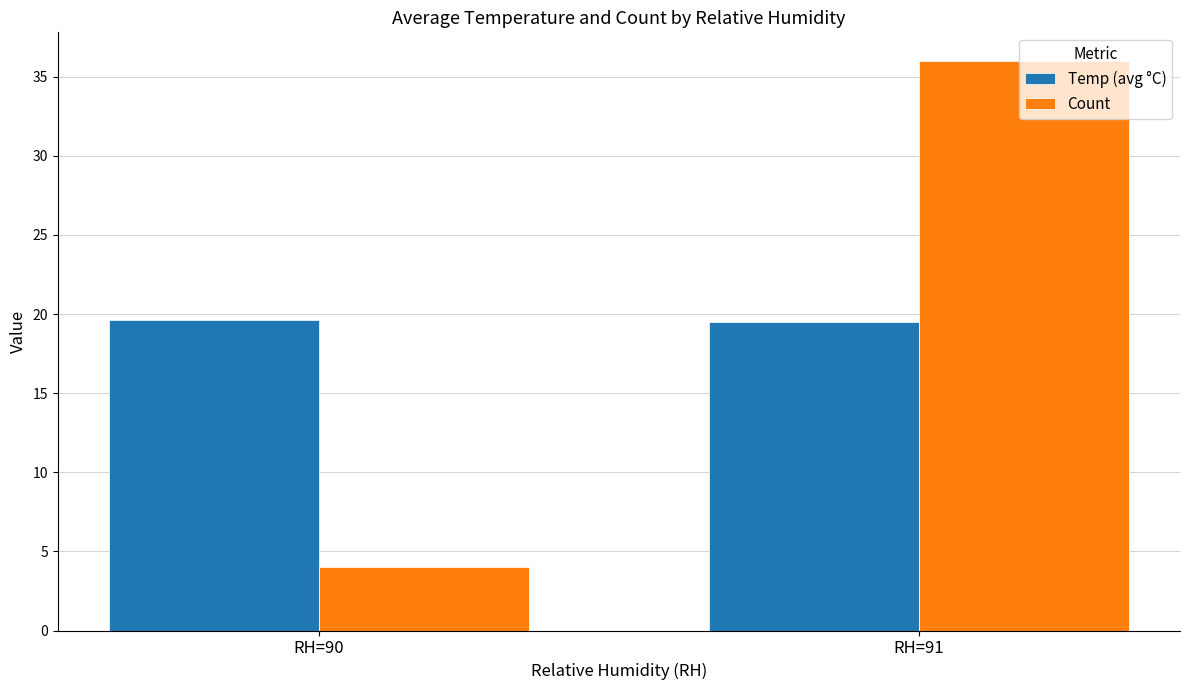

List the series in order of their overall mean, lowest first.

Temp (avg °C), Count